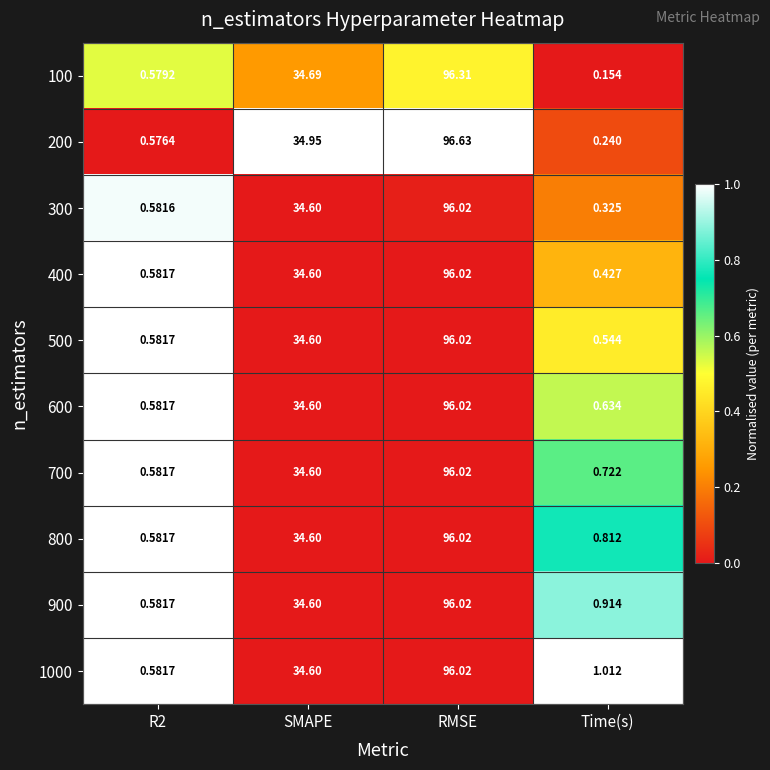

Which series has the largest total across all categories?

200